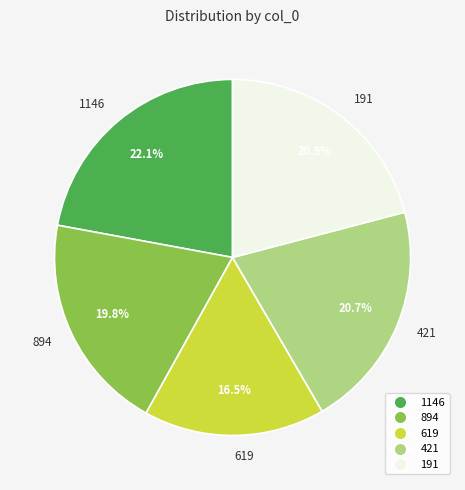

What is the smallest slice in the pie chart?

619